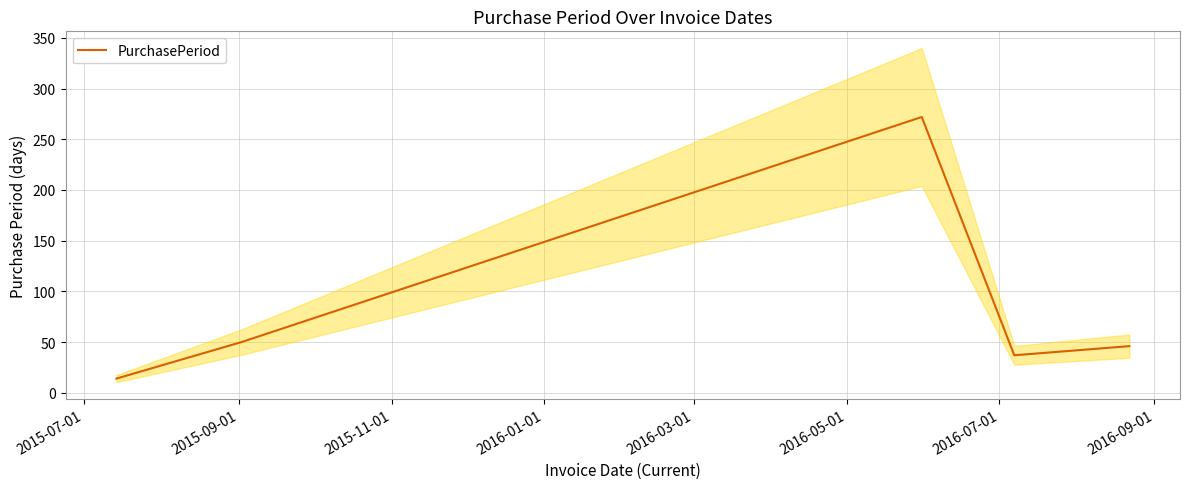

Where is the data nearest to the value 143?

2015-09-01